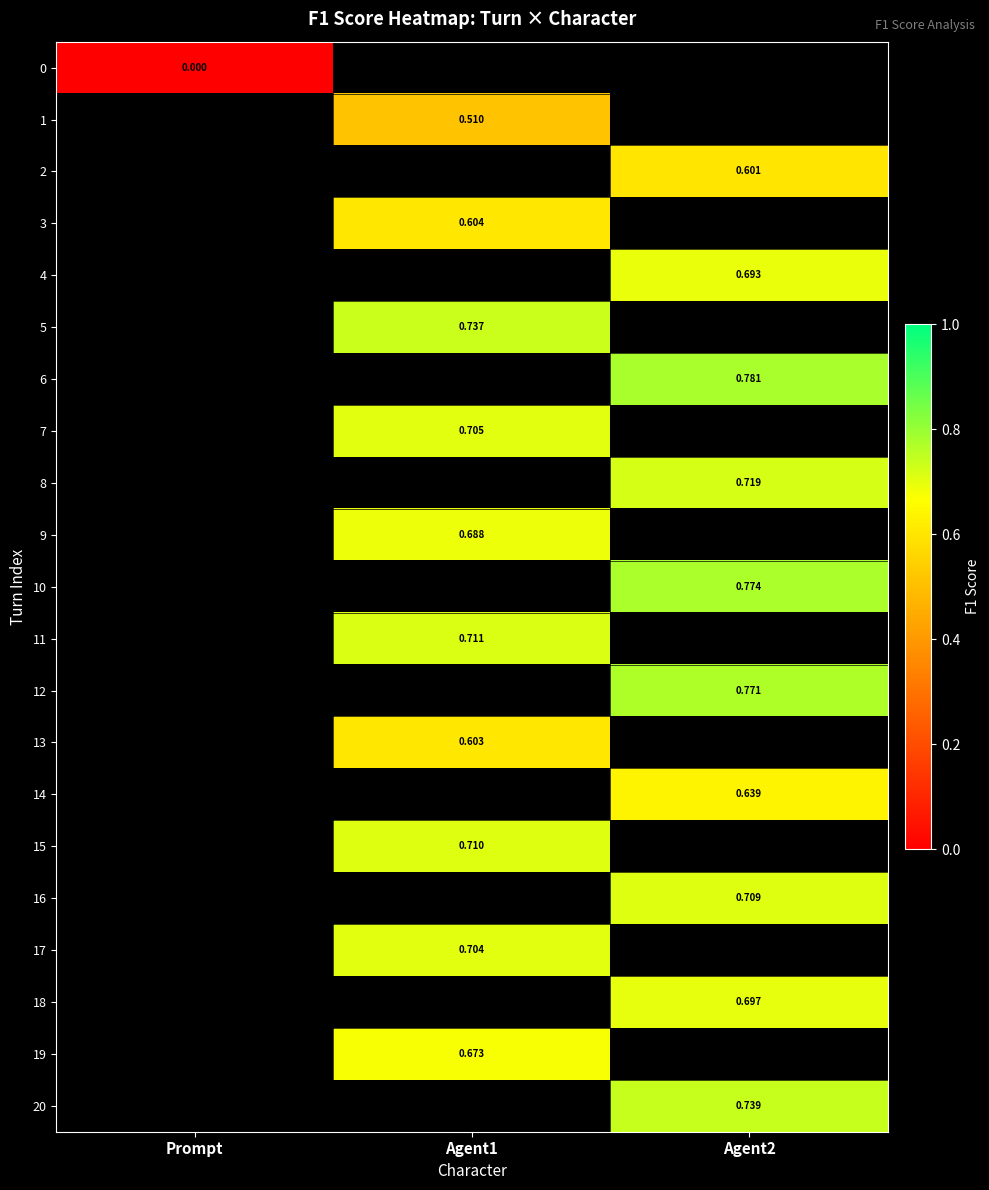

At which category does the chart reach its peak across all series?

Agent2